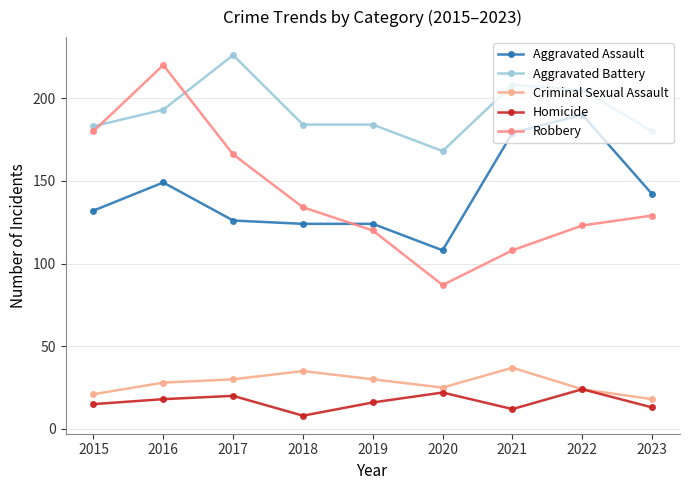

True or false: Homicide has a value of 41 at 2022.

False